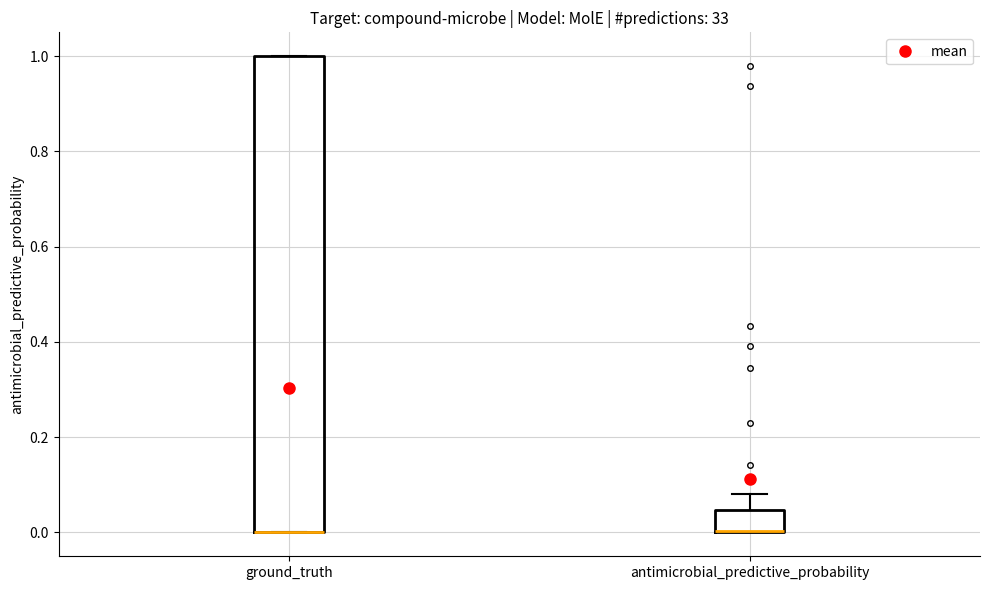

Reading left to right, read every box against the y-axis: the position of its median line, the range the box covers, and the ends of its whiskers. The values are not printed on the chart, so give them approximately, as read against the axis.

ground_truth: median 0.00 (drawn on the box's lower edge), box 0.00 to 1.00, whiskers 0.00 to 1.00
antimicrobial_predictive_probability: median 0.00 (drawn on the box's lower edge), box 0.00 to 0.04, whiskers 0.00 to 0.08